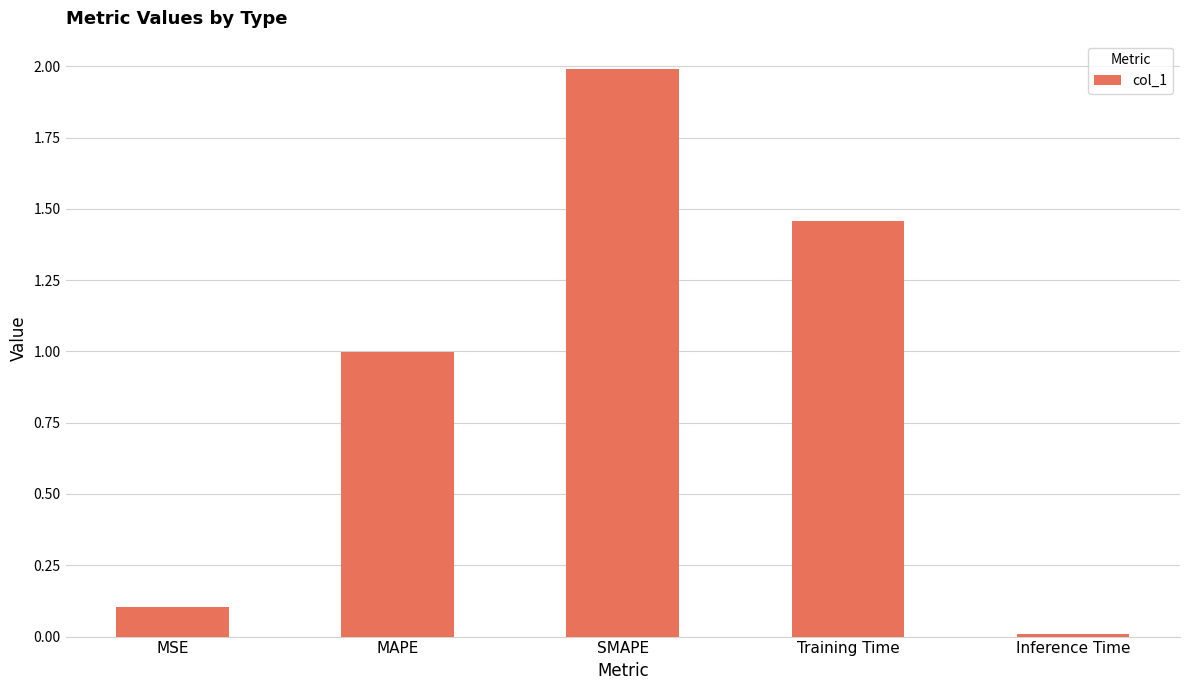

Which has a higher value, MSE or SMAPE?

SMAPE